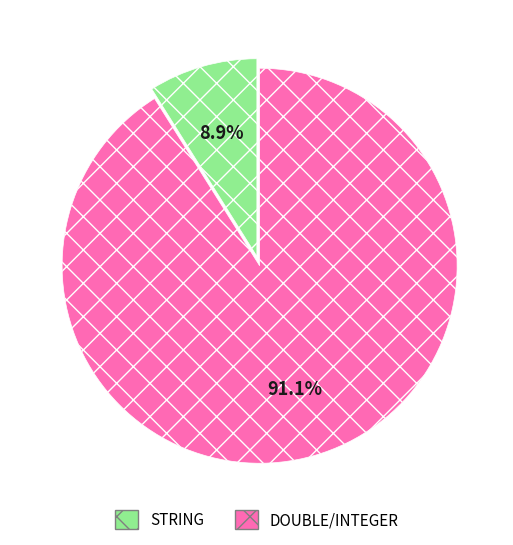

To the nearest percent, what is the difference between the DOUBLE and STRING slice percentages?

82%